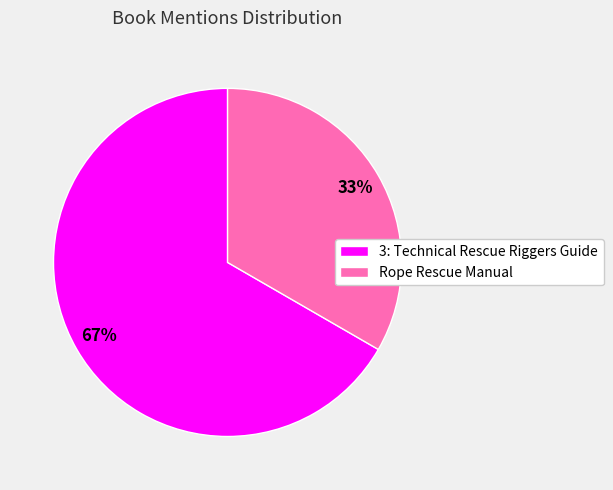

Which has a higher value, 3: Technical Rescue Riggers Guide or Rope Rescue Manual?

3: Technical Rescue Riggers Guide